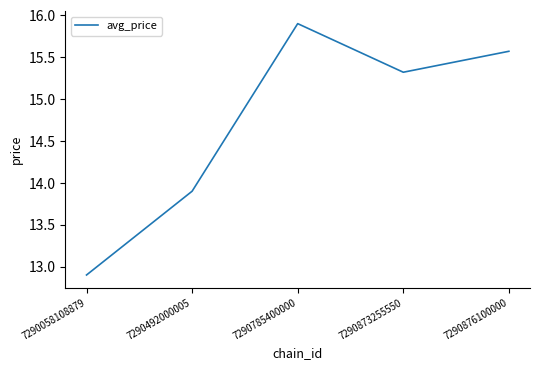

Is this an area chart (filled region under the line)?

No